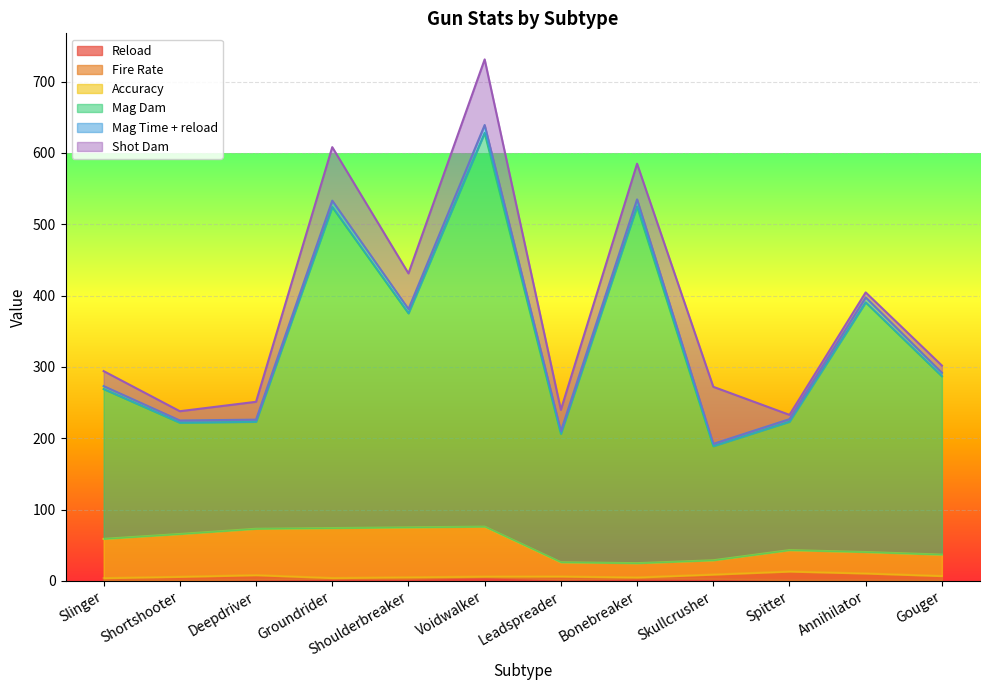

At which category is the sum across all series the highest?

Voidwalker